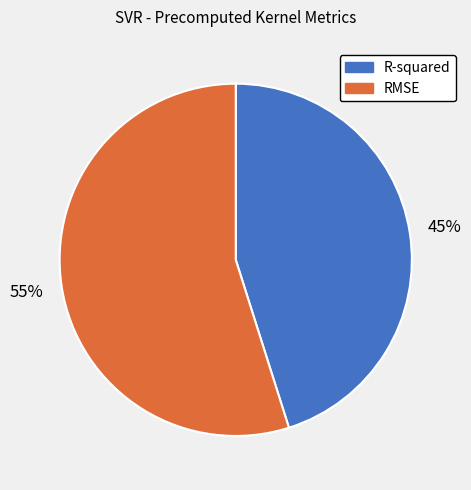

Which slice is the largest?

RMSE